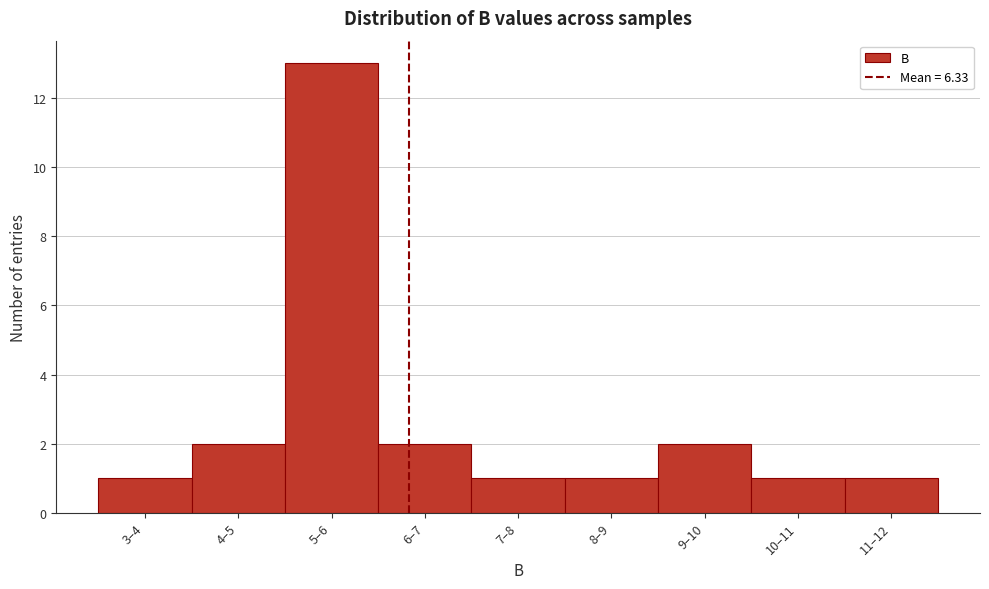

Reading left to right, list all the values displayed in this chart.

1	2	13	2	1	1	2	1	1